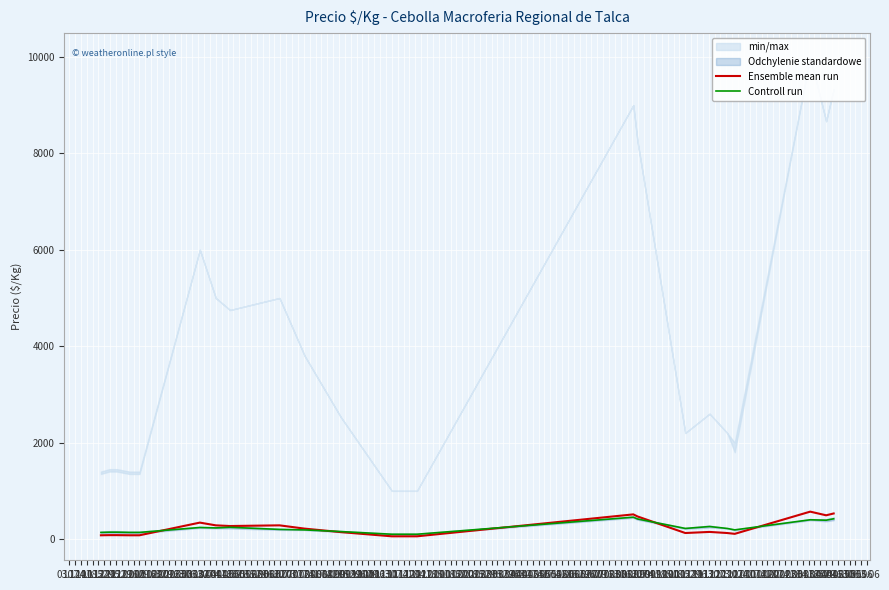

Which series ends up on top after the final intersection of Ensemble mean run and Controll run?

Ensemble mean run